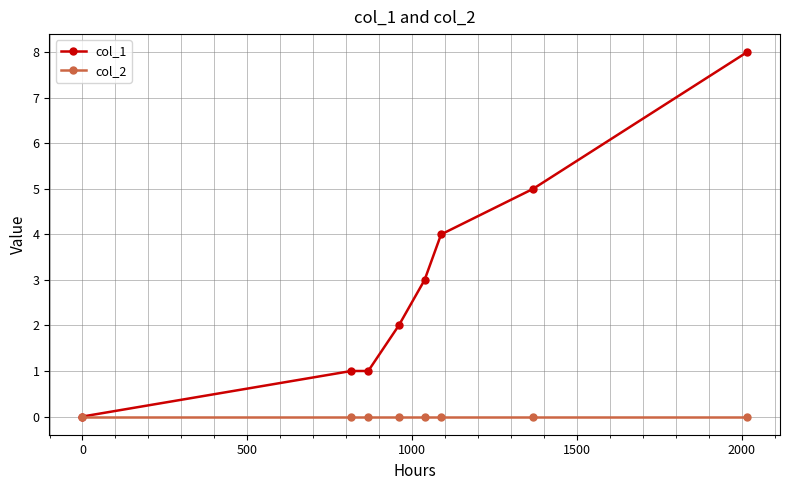

Which series has the largest total across all categories?

col_1